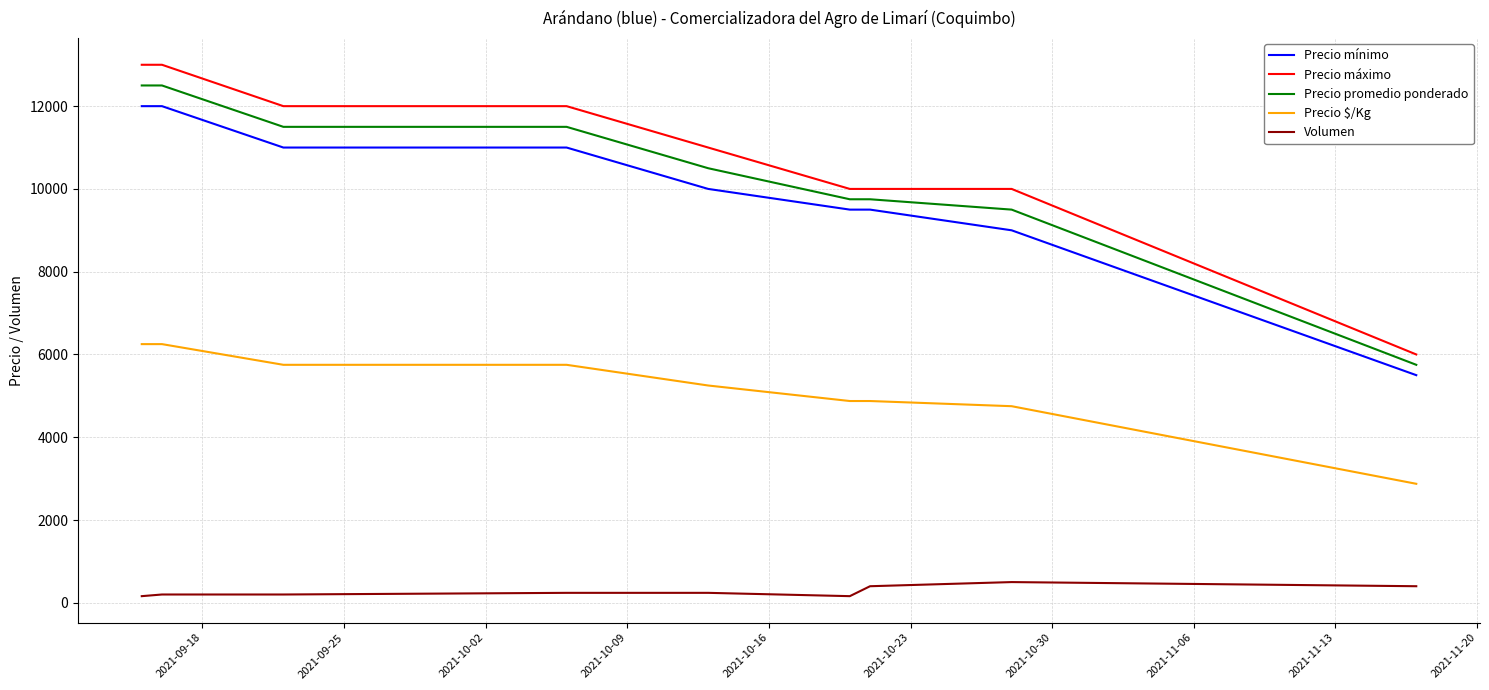

Which series has the largest range (max minus min)?

Precio máximo